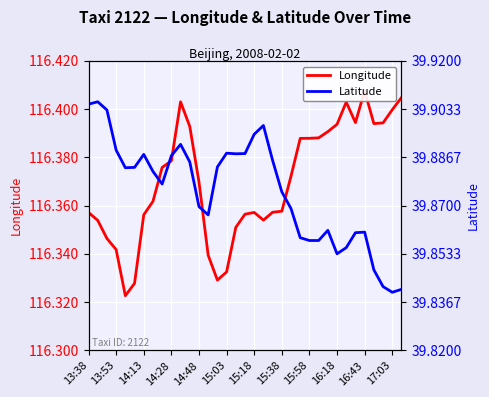

What is the average value of the Latitude series?

39.9